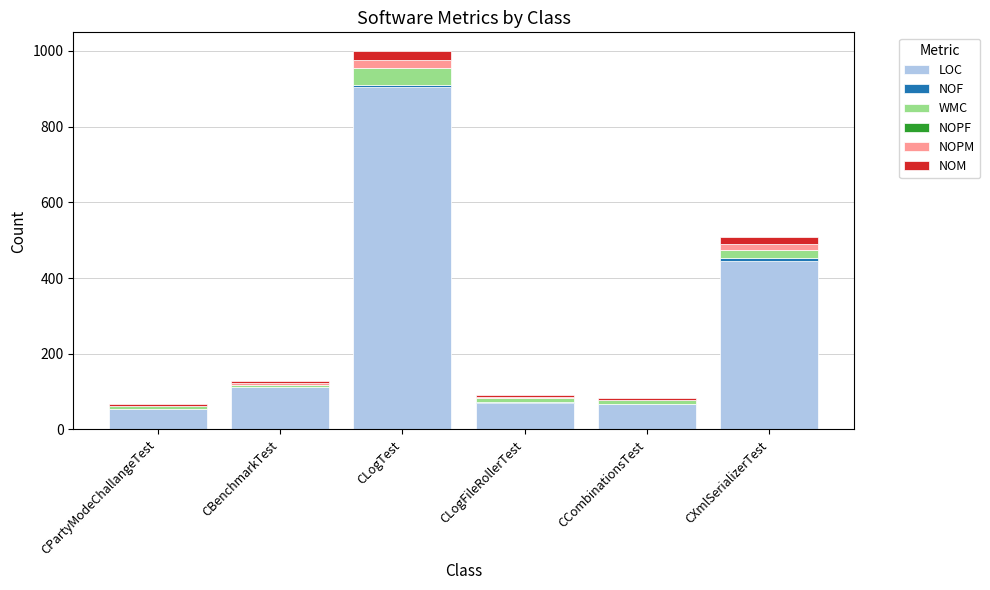

Does the chart contain stacked bars?

Yes